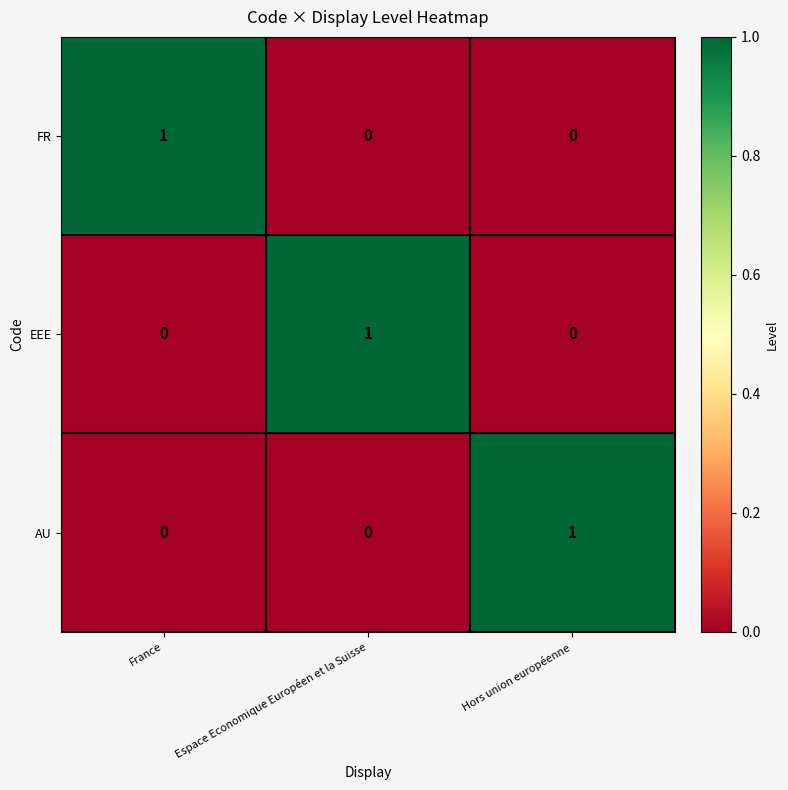

The EEE series shows 2 at Espace Economique Européen et la Suisse. True or false?

False